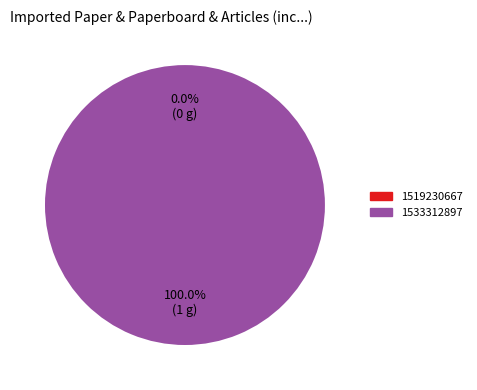

What is the largest slice in the pie chart?

1533312897